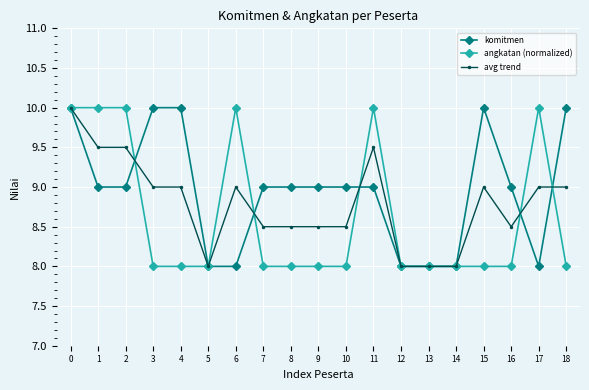

Reading left to right, what are all the values shown in this chart?

komitmen: 10.0	9.0	9.0	10.0	10.0	8.0	8.0	9.0	9.0	9.0	9.0	9.0	8.0	8.0	8.0	10.0	9.0	8.0	10.0
angkatan (normalized): 10.0	10.0	10.0	8.0	8.0	8.0	10.0	8.0	8.0	8.0	8.0	10.0	8.0	8.0	8.0	8.0	8.0	10.0	8.0
avg trend: 10.0	9.5	9.5	9.0	9.0	8.0	9.0	8.5	8.5	8.5	8.5	9.5	8.0	8.0	8.0	9.0	8.5	9.0	9.0